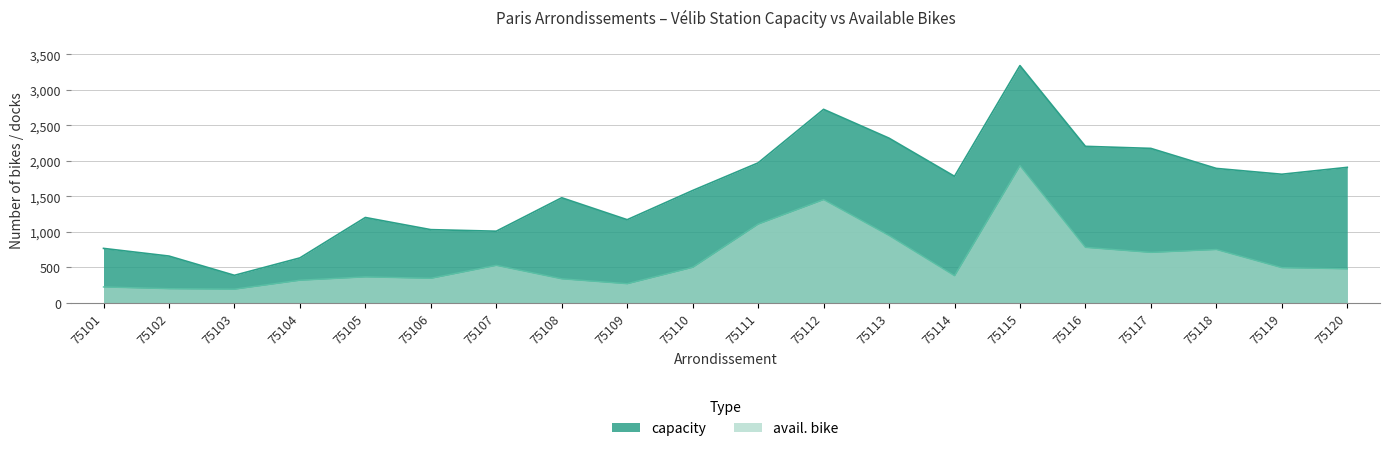

Reading right to left, transcribe all the data shown in this chart.

capacity: 1909	1812	1894	2176	2205	3342	1783	2320	2726	1972	1583	1172	1481	1010	1032	1203	634	389	660	768
avail. bike: 481	497	753	712	783	1934	384	950	1456	1111	502	271	340	530	347	367	320	194	201	225